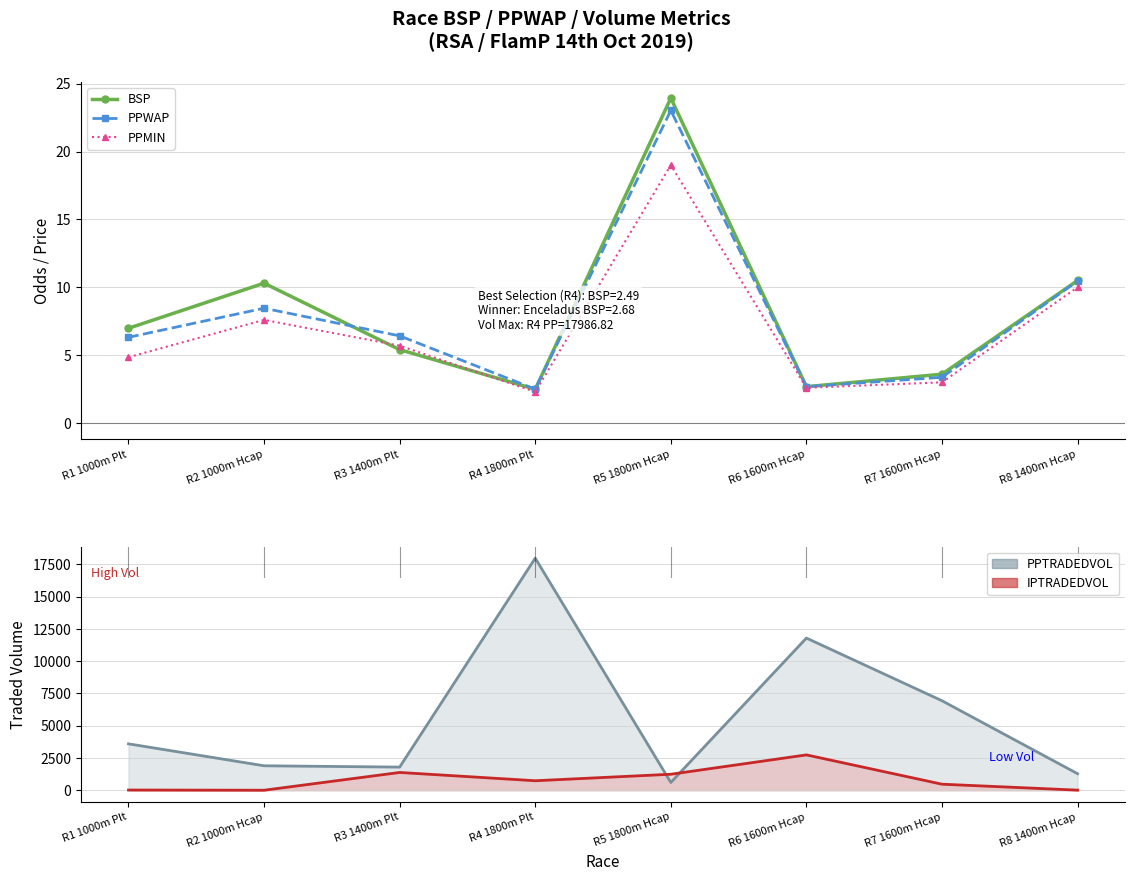

What is the label of the 6th point from the right?

R3 1400m Plt